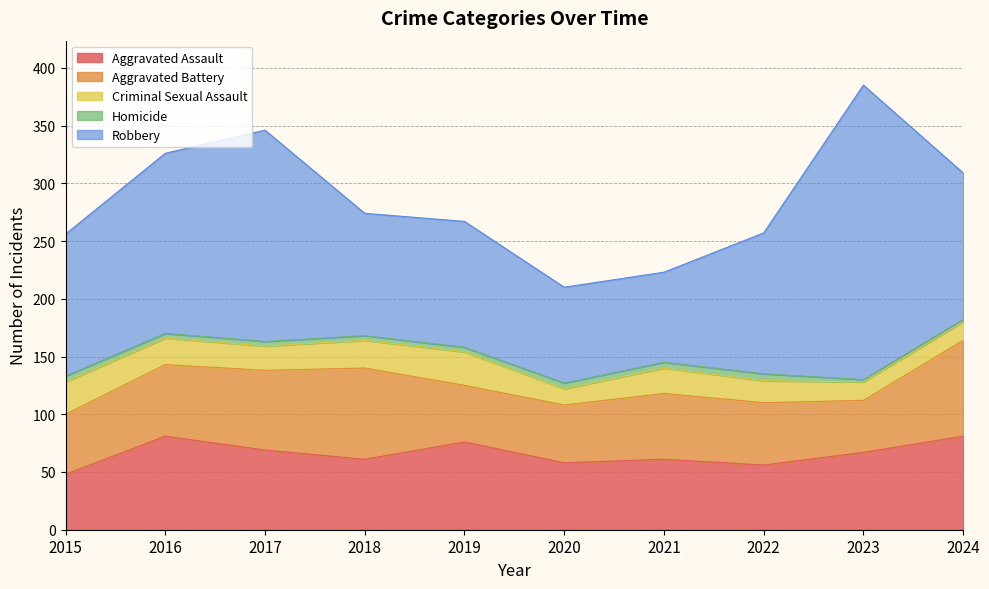

Reading left to right, what are all the values shown in this chart?

Aggravated Assault: 2015=48	2016=81	2017=69	2018=61	2019=76	2020=58	2021=61	2022=56	2023=67	2024=81
Aggravated Battery: 2015=52	2016=62	2017=69	2018=79	2019=49	2020=50	2021=57	2022=54	2023=45	2024=83
Criminal Sexual Assault: 2015=28	2016=23	2017=21	2018=24	2019=29	2020=14	2021=22	2022=19	2023=16	2024=16
Homicide: 2015=5	2016=4	2017=4	2018=4	2019=4	2020=5	2021=5	2022=6	2023=2	2024=2
Robbery: 2015=123	2016=156	2017=183	2018=106	2019=109	2020=83	2021=78	2022=122	2023=255	2024=127